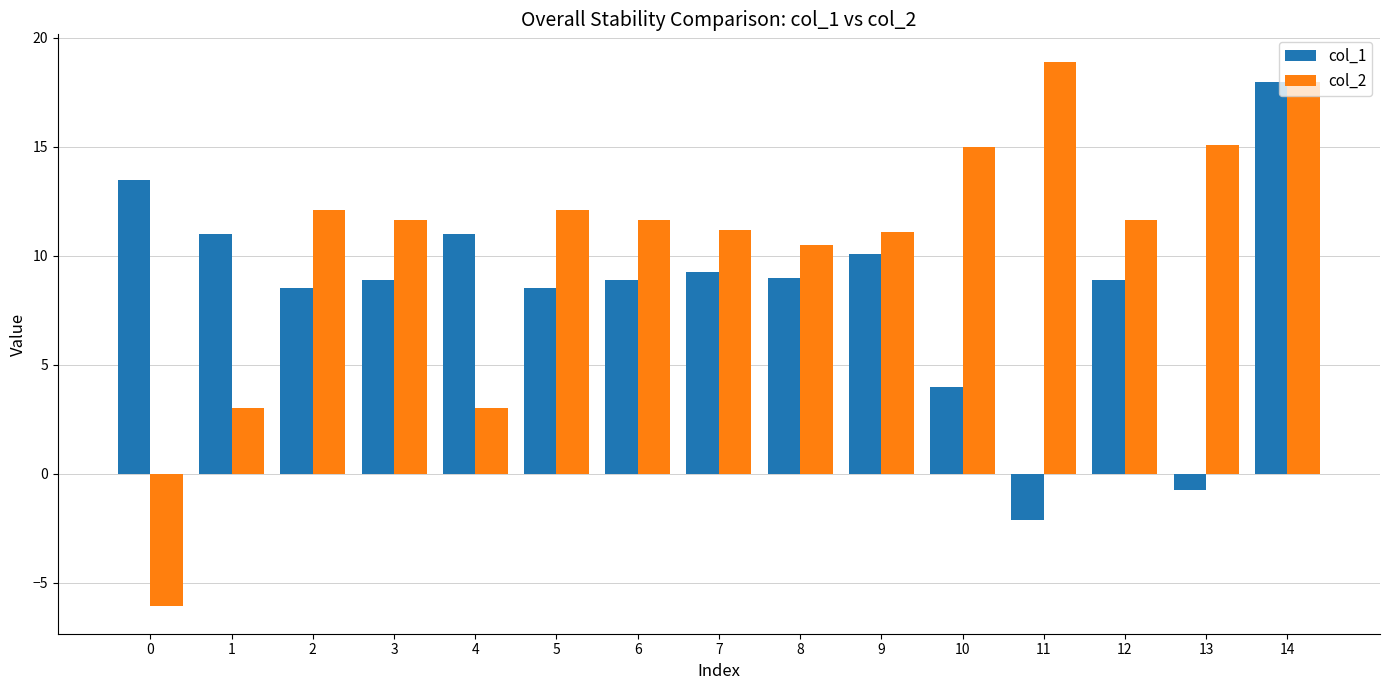

Which series has the largest range (max minus min)?

col_2